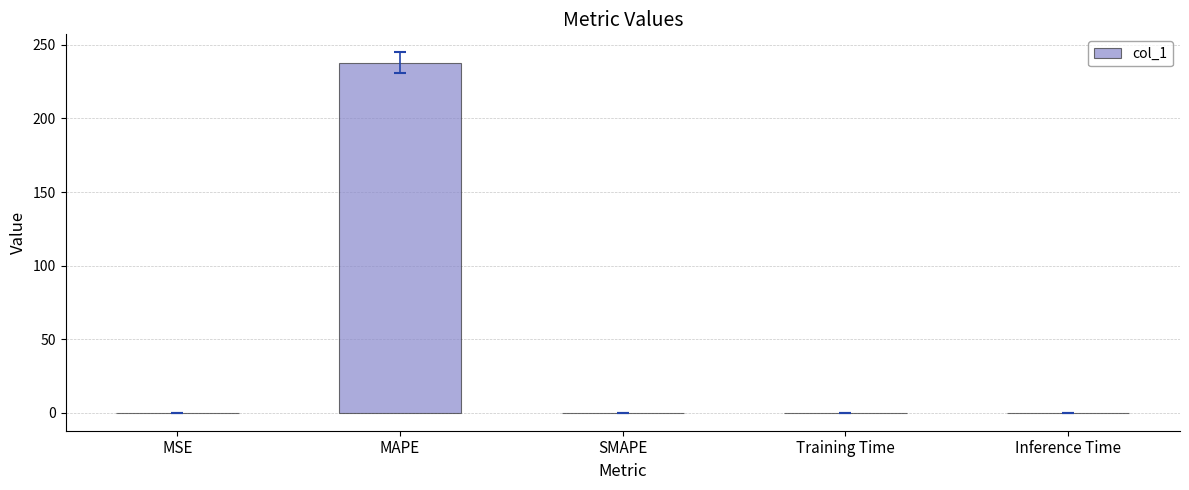

What is the change in value from MAPE to SMAPE?

-237.8